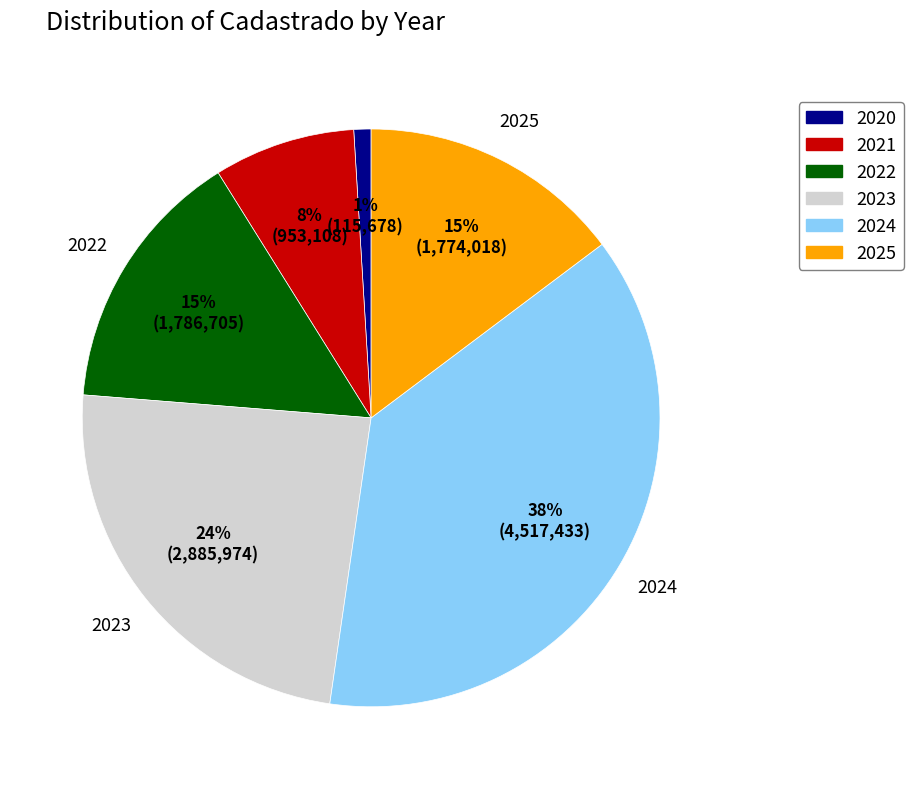

What percentage is the 2021 slice, to the nearest percent?

8%